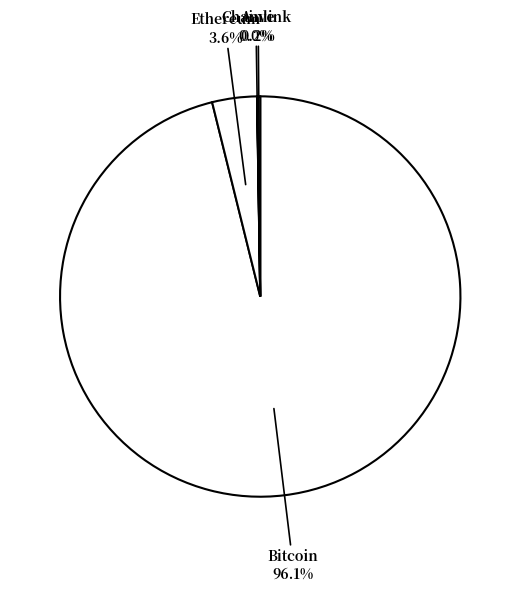

Is the sum of Bitcoin and Ethereum greater than half?

Yes